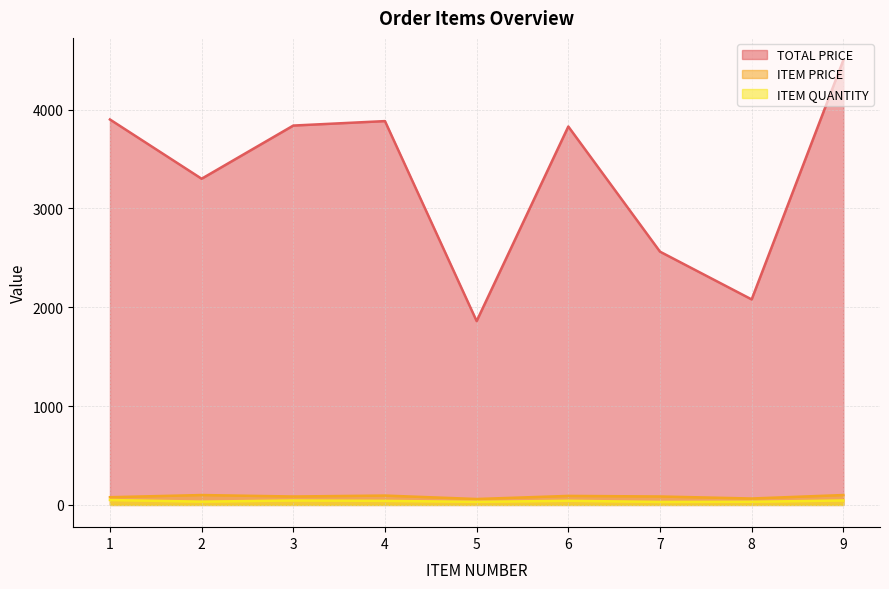

At which label does TOTAL PRICE reach its peak?

9